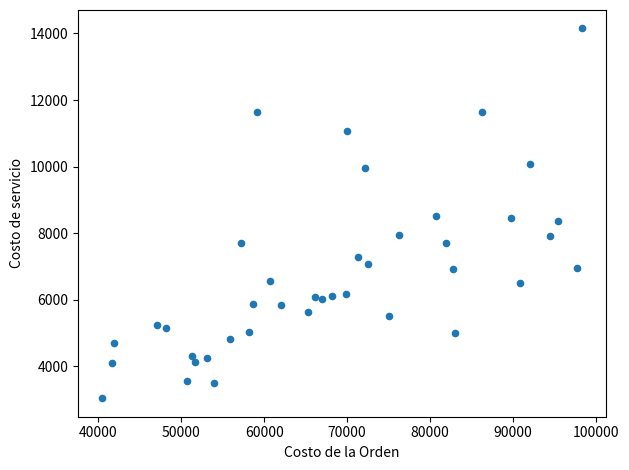

What is the range of Y values (max minus min)?

11109.1